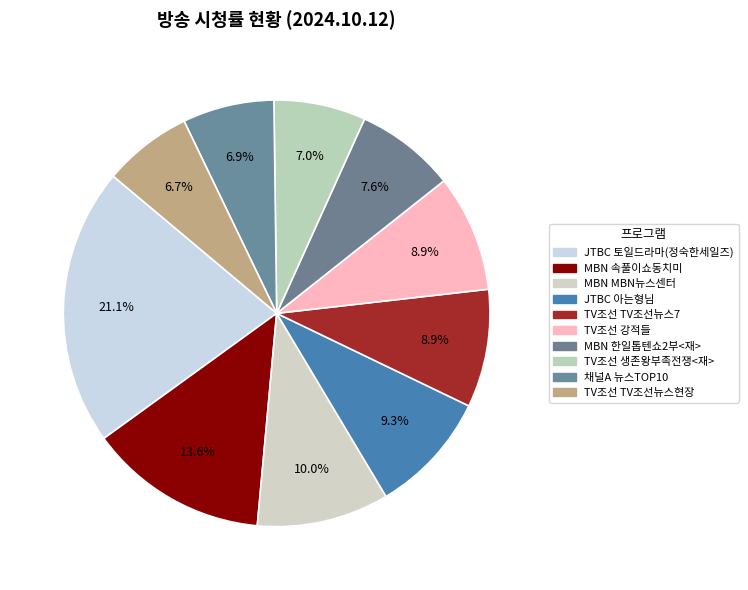

True or false: TV조선 생존왕부족전쟁<재> accounts for 1% of the total.

False